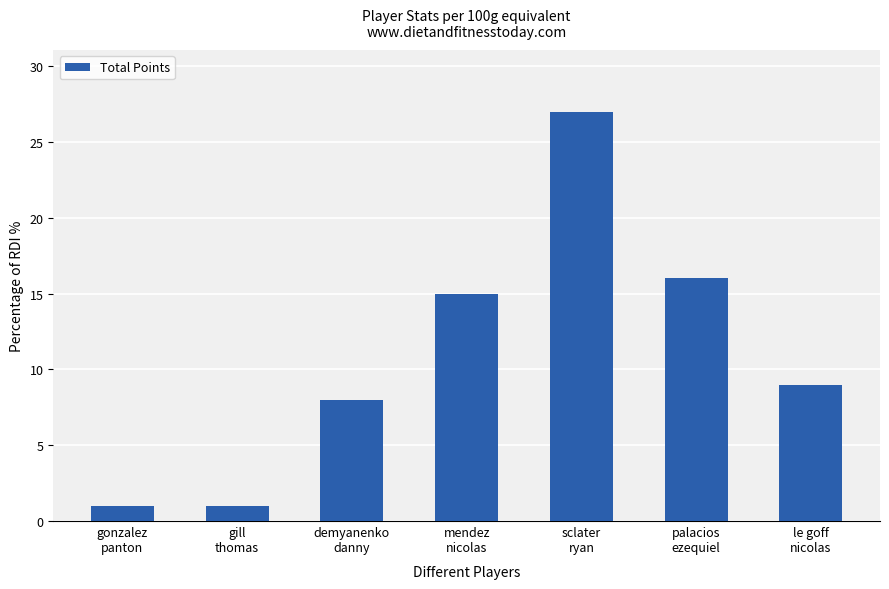

Are the bars grouped side by side (vs. stacked)?

No